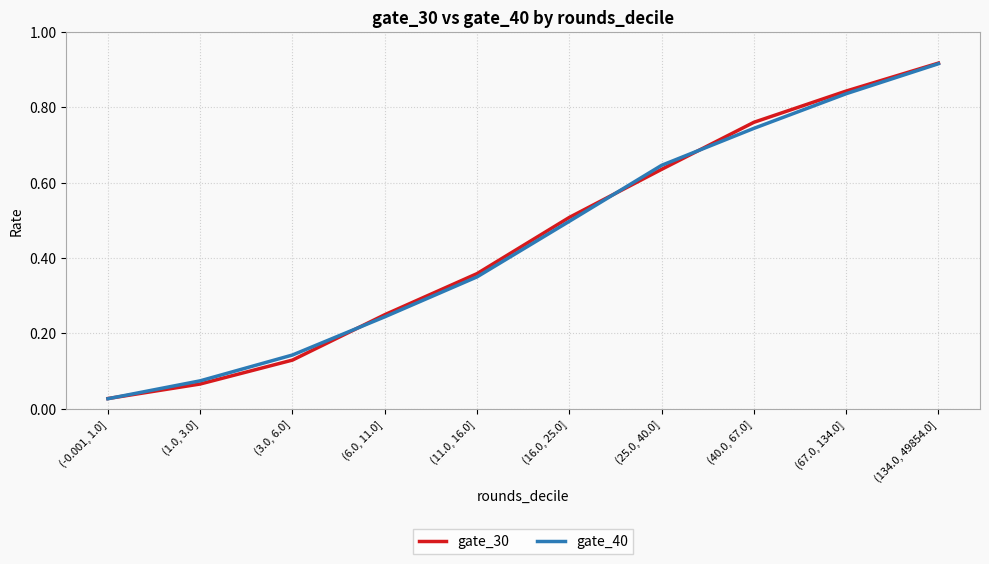

Is it true that gate_40 equals 0.4 at (67.0, 134.0]?

False